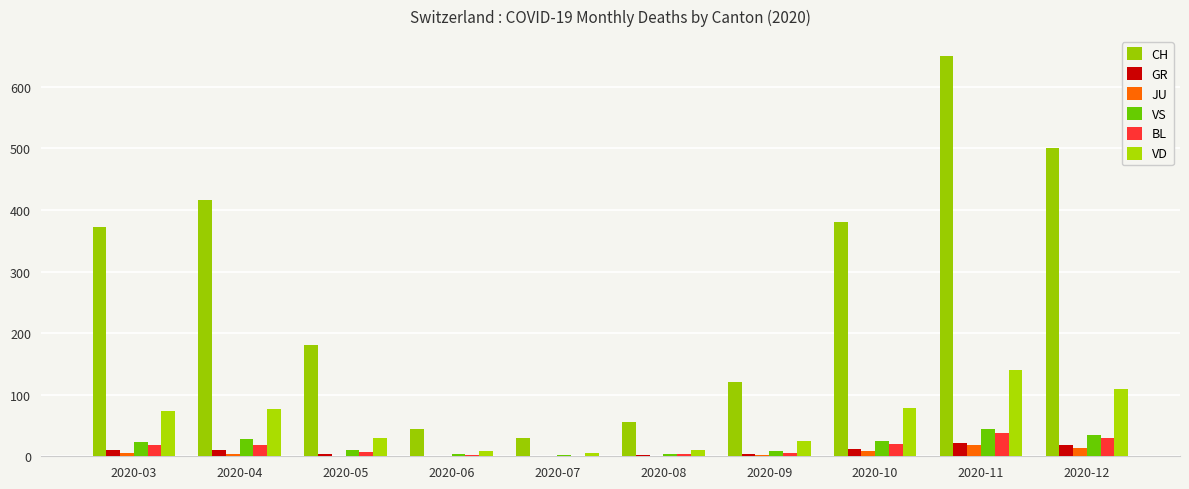

What is the average value of the BL series?

14